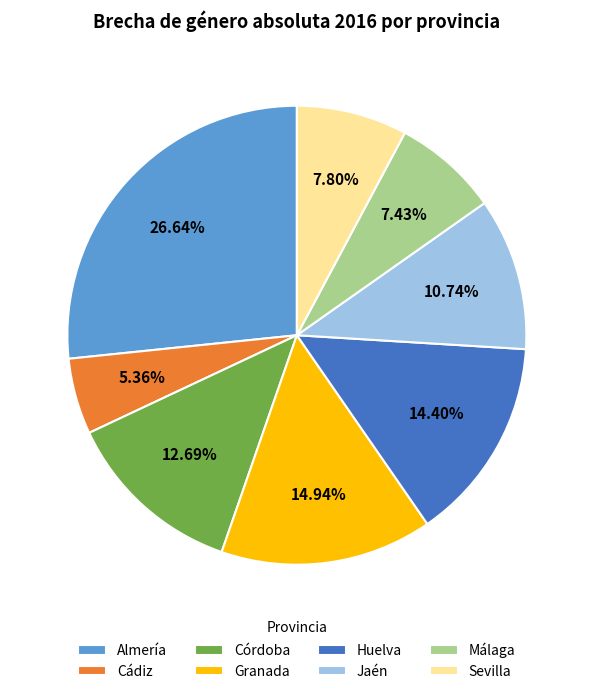

Which category has the smallest portion of the pie?

Cádiz